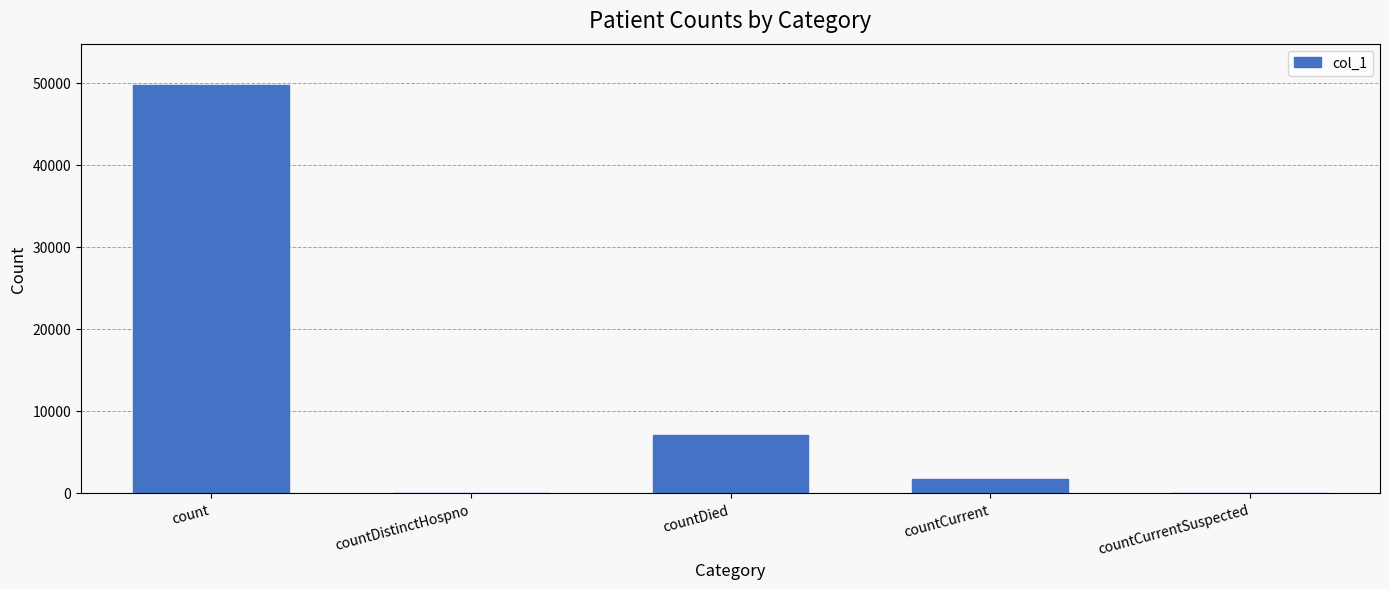

How many categories are shown in the chart?

5